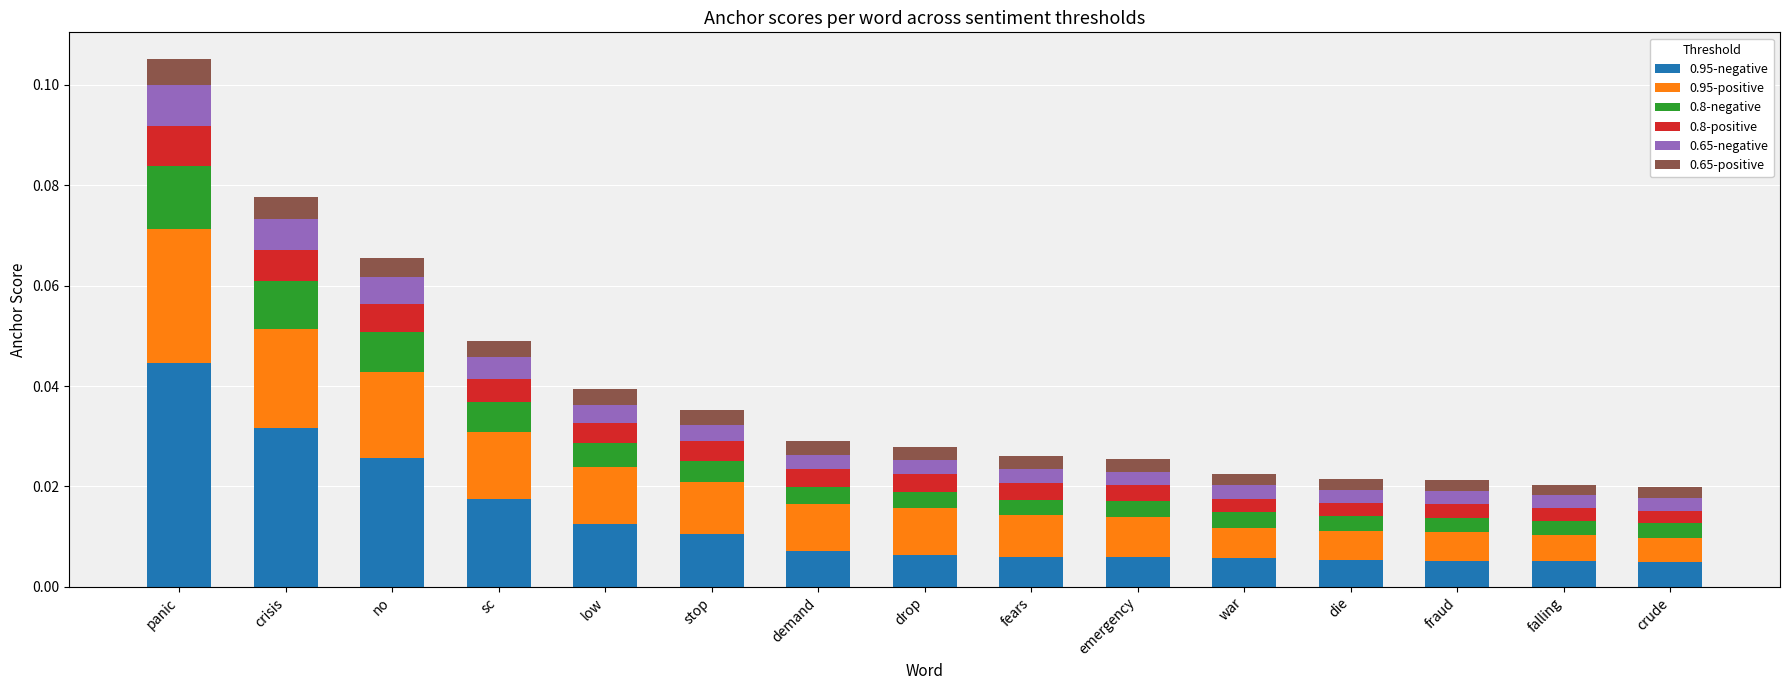

At which category is the sum across all series the highest?

panic